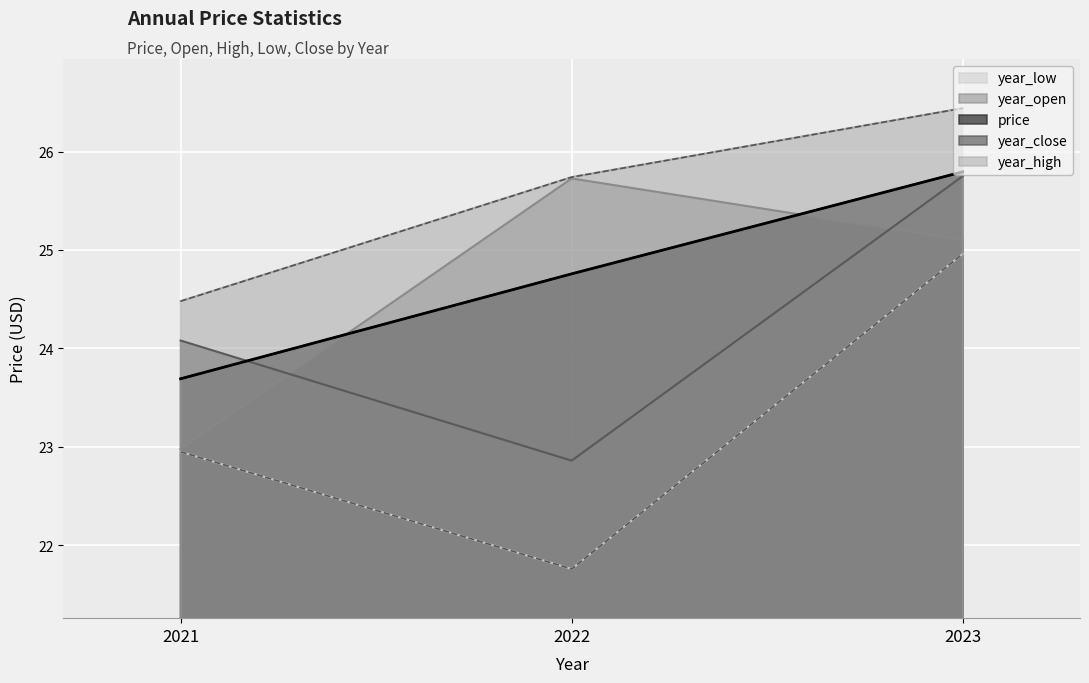

Rank the series at 2021 from lowest to highest value.

year_low, year_open, price, year_close, year_high